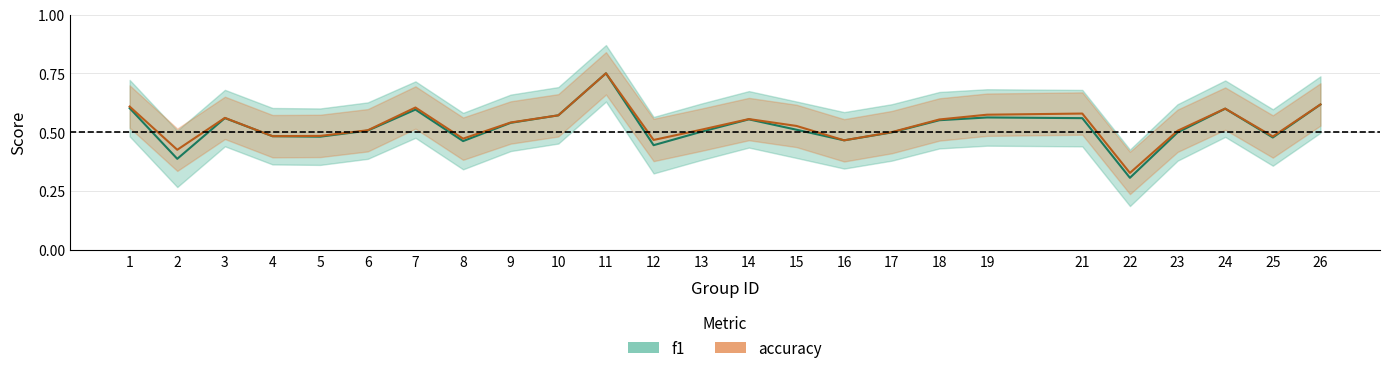

Reading left to right, extract all data points from this chart.

f1: 1=0.6	2=0.4	3=0.6	4=0.5	5=0.5	6=0.5	7=0.6	8=0.5	9=0.5	10=0.6	11=0.8	12=0.4	13=0.5	14=0.6	15=0.5	16=0.5	17=0.5	18=0.6	19=0.6	21=0.6	22=0.3	23=0.5	24=0.6	25=0.5	26=0.6
accuracy: 1=0.6	2=0.4	3=0.6	4=0.5	5=0.5	6=0.5	7=0.6	8=0.5	9=0.5	10=0.6	11=0.8	12=0.5	13=0.5	14=0.6	15=0.5	16=0.5	17=0.5	18=0.6	19=0.6	21=0.6	22=0.3	23=0.5	24=0.6	25=0.5	26=0.6